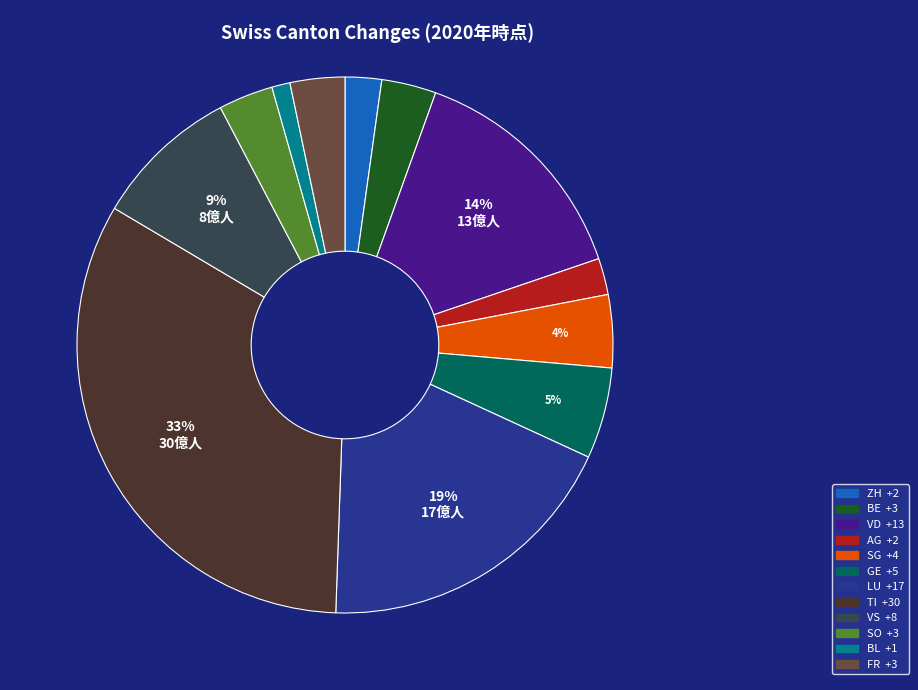

Does any single category account for the majority?

No